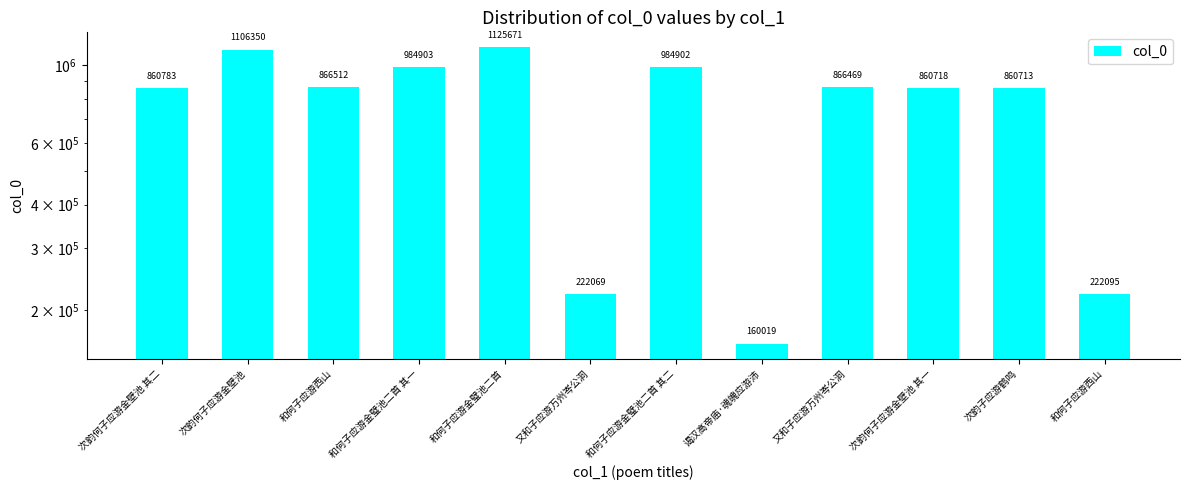

Where is the data nearest to the value 642845?

次韵子应游鹤鸣